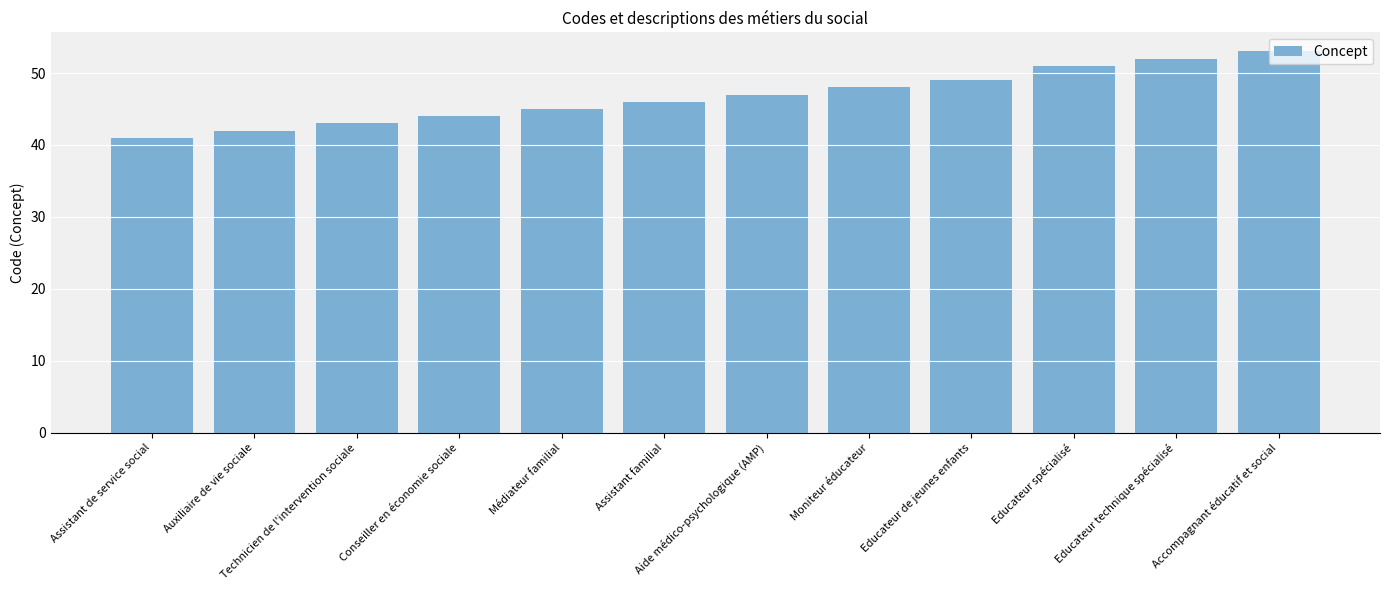

What is the label of the 3rd bar from the right?

Educateur spécialisé